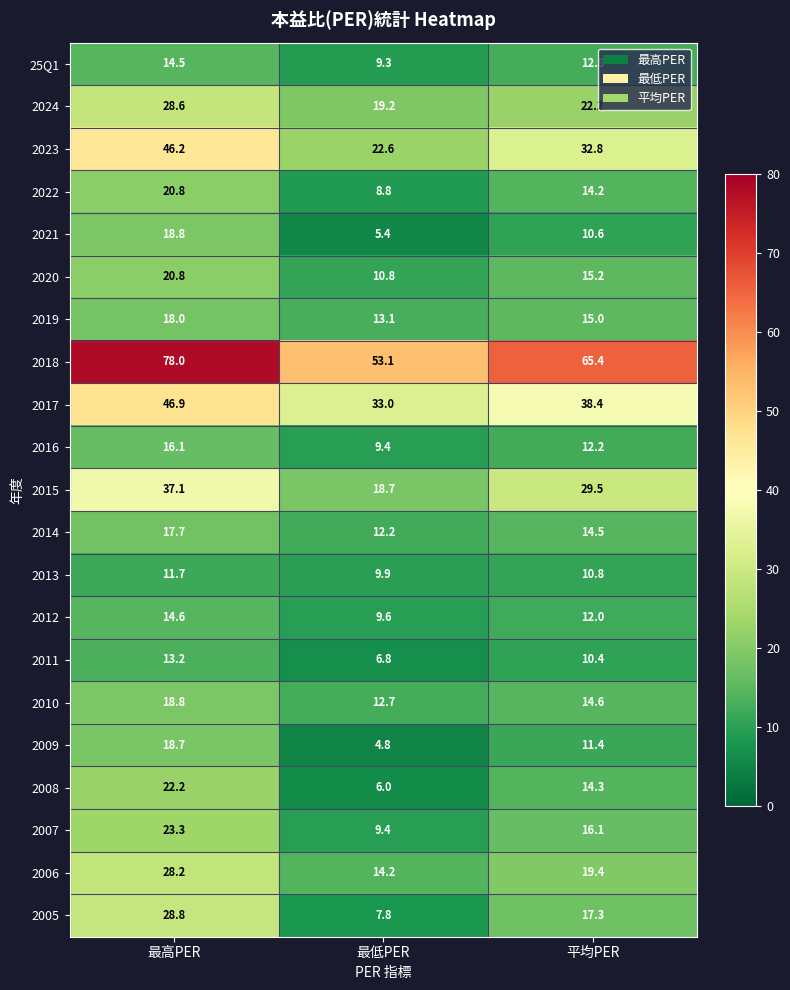

How many values in the 25Q1 series are below 12?

1